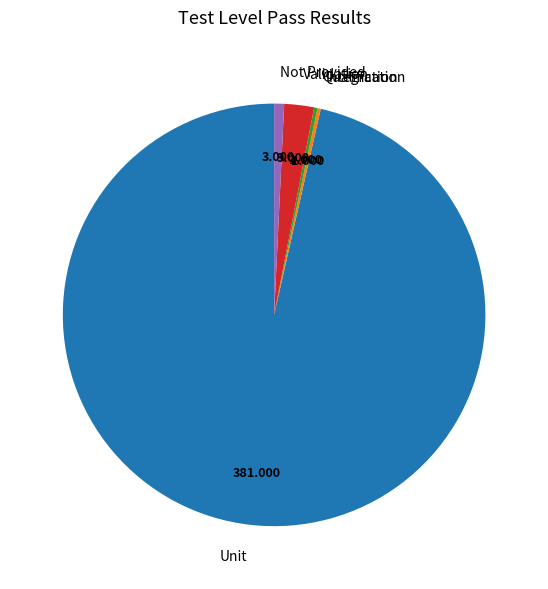

Does Unit represent more than half of the total?

Yes